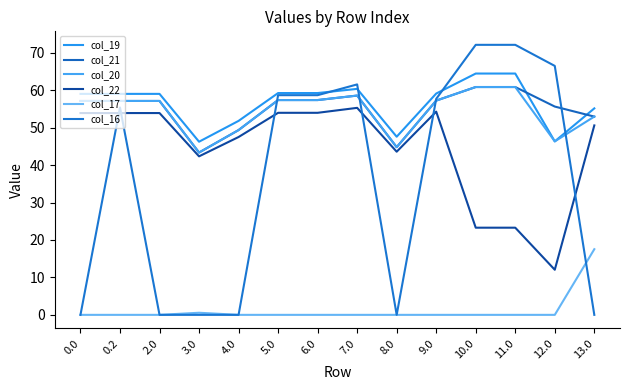

Does the chart have visible grid lines?

No